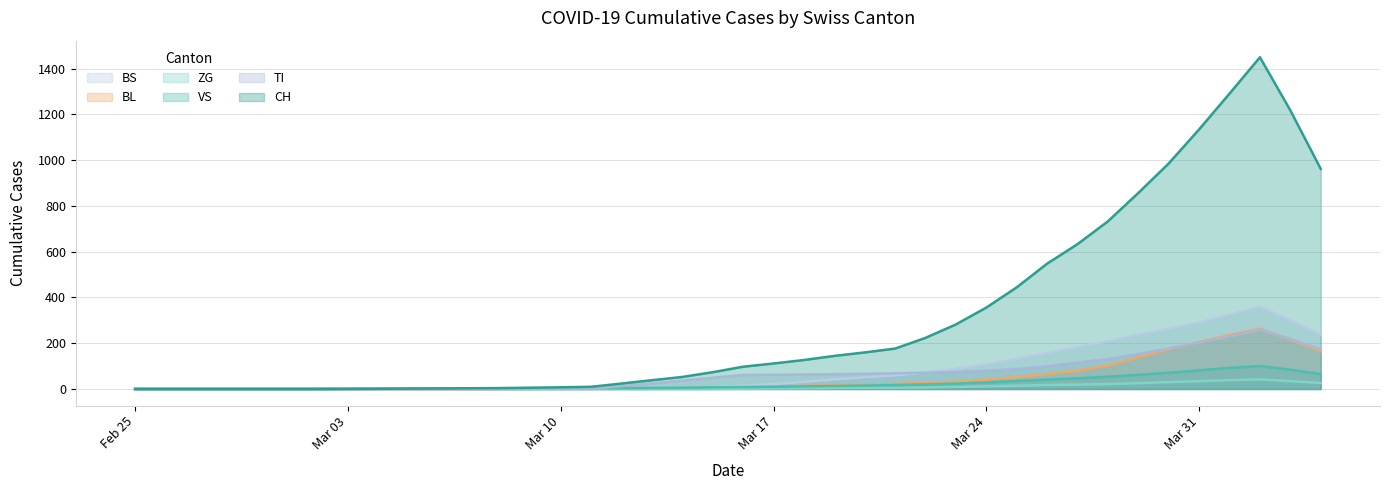

True or false: TI has a value of 167 at 11.

False